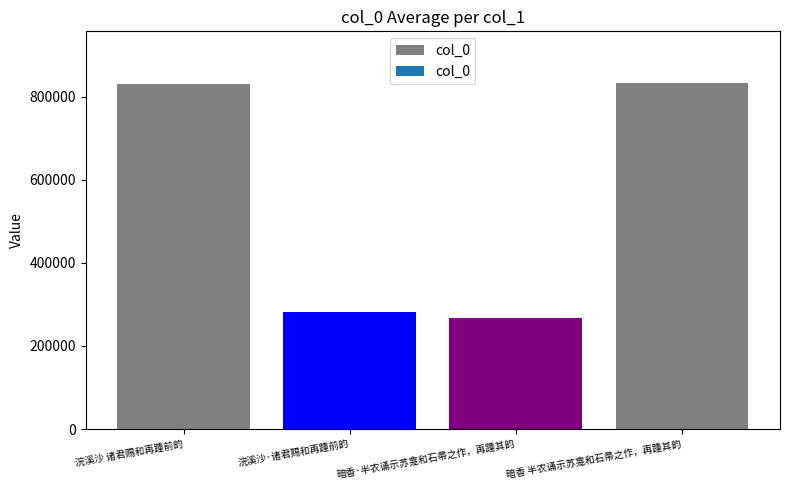

Is it true that the value at 浣溪沙 诸君赐和再踵前韵 is 194305?

False